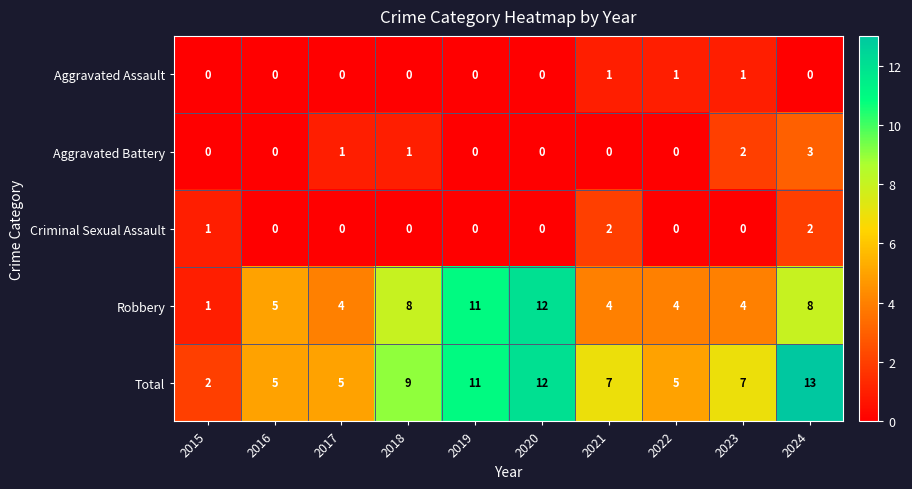

What is the total value across all series at 2022?

10